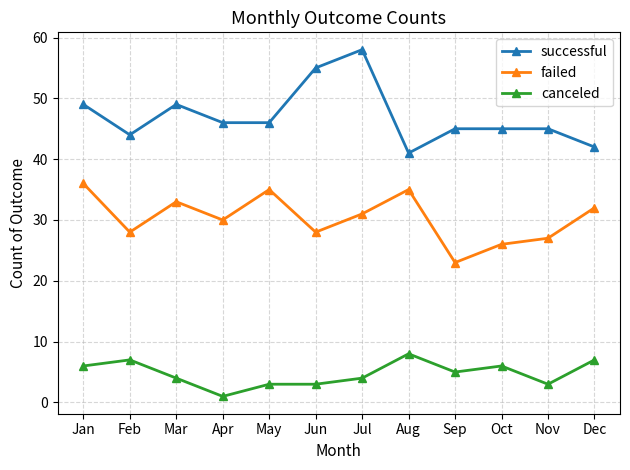

What is the average value of the canceled series?

5